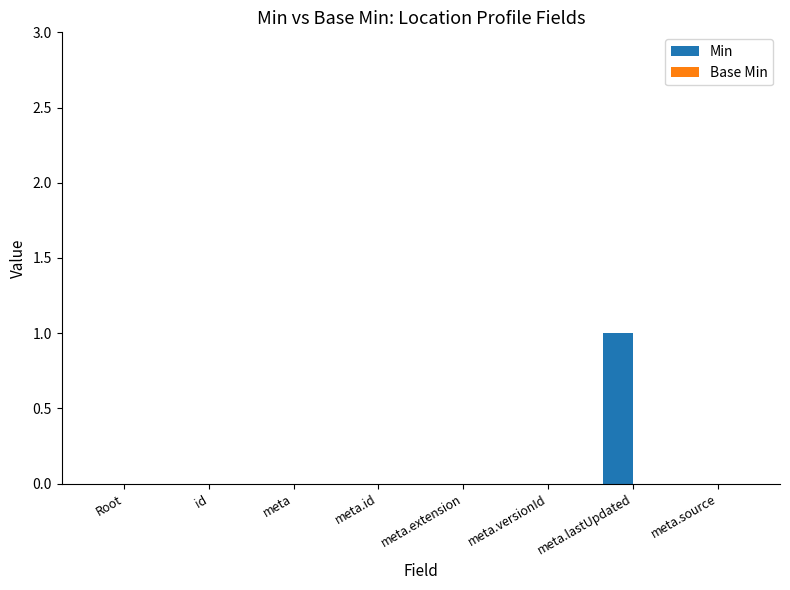

Which category has the highest value across all series?

meta.lastUpdated